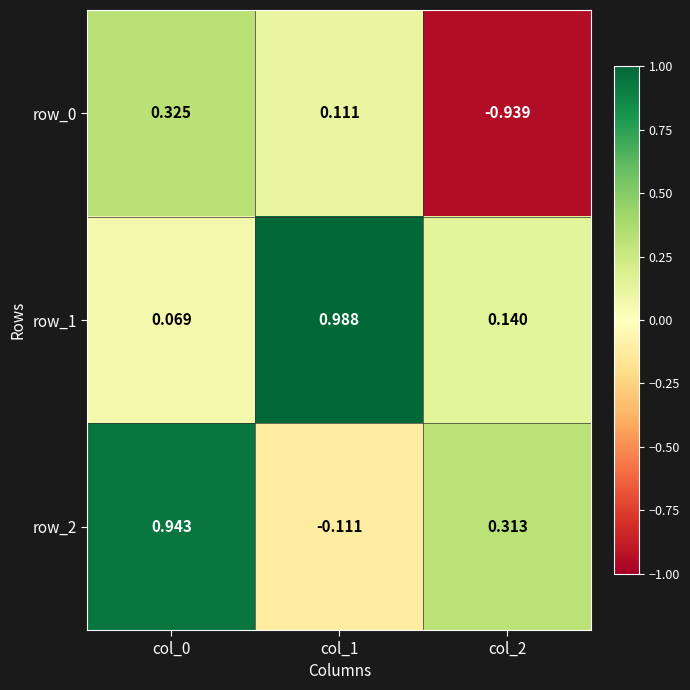

Which label corresponds to the smallest value in the chart?

col_2